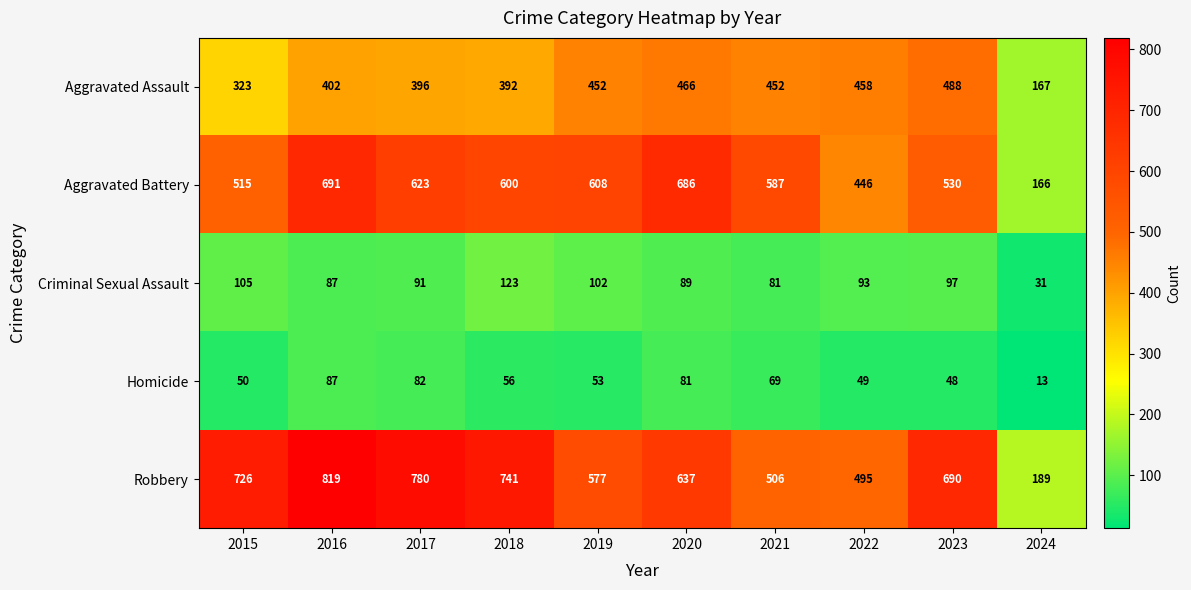

What is the sum of the Aggravated Battery values at 2017 and 2019?

1231